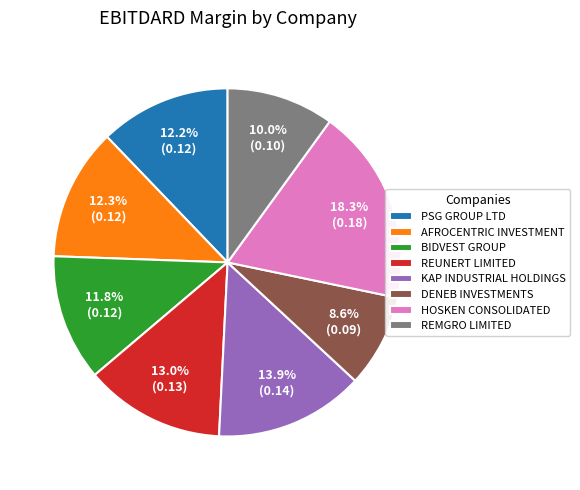

Is there a majority slice in this chart?

No